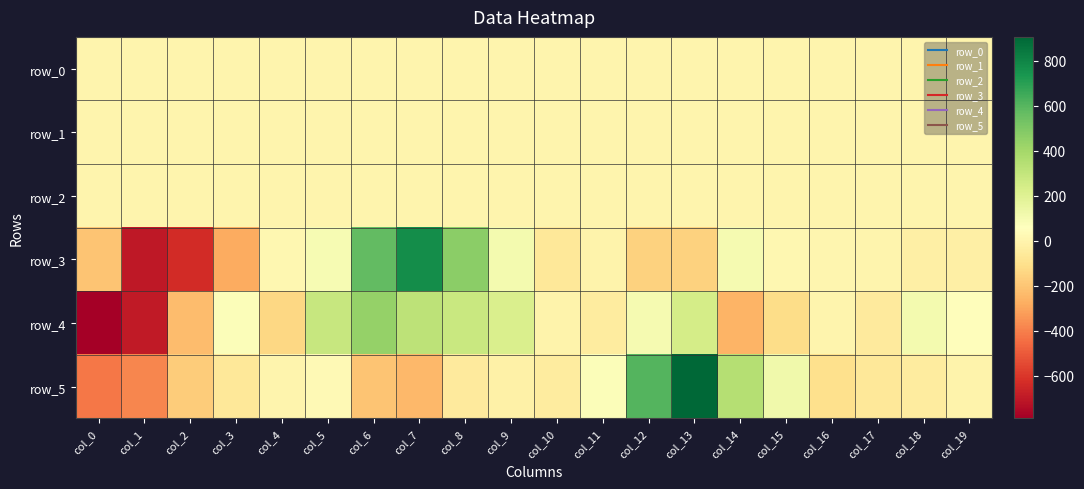

What is the sum of all row_1 values?

-1.3